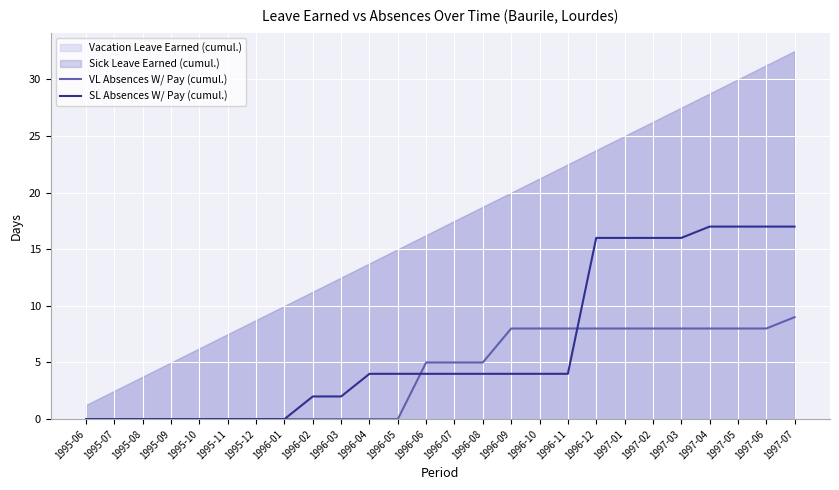

True or false: VL Absences W/ Pay (cumul.) has more than 2 interior local peaks.

False